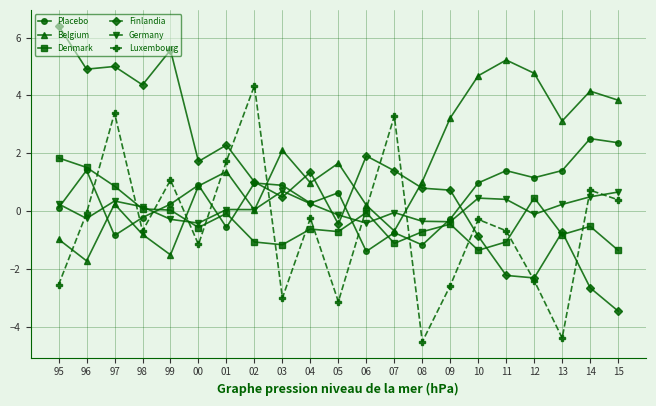

What is the difference between the second highest and second lowest values in the Finlandia series?

8.2